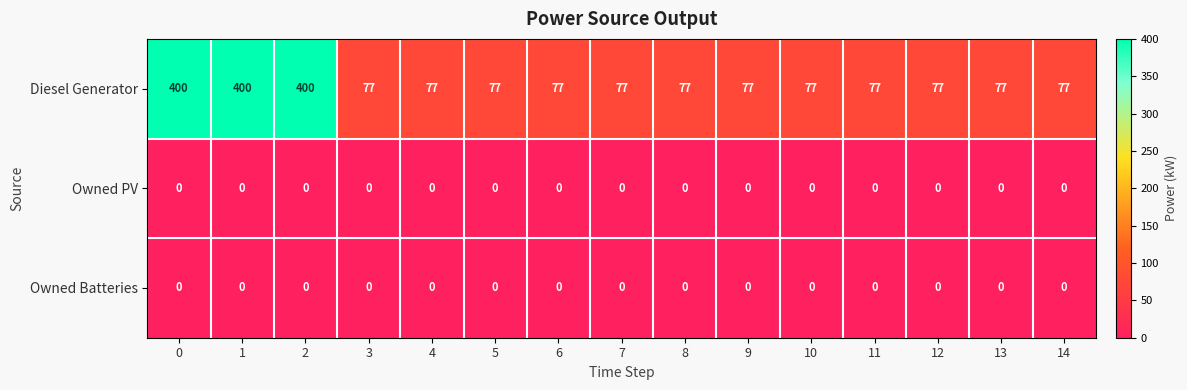

Which series has the widest spread of values?

Diesel Generator